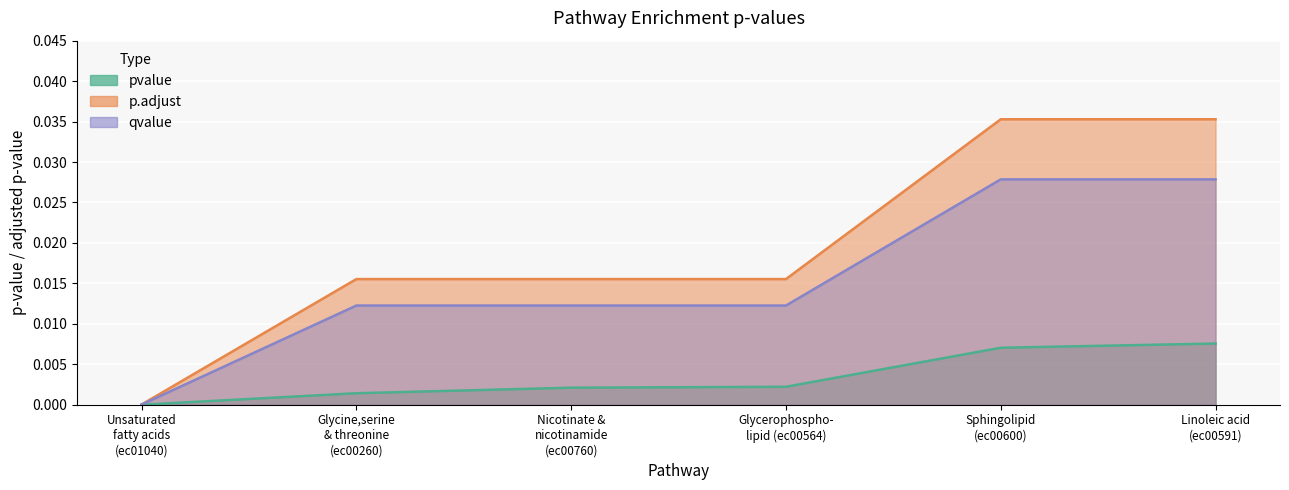

True or false: qvalue and pvalue intersect in this chart.

False